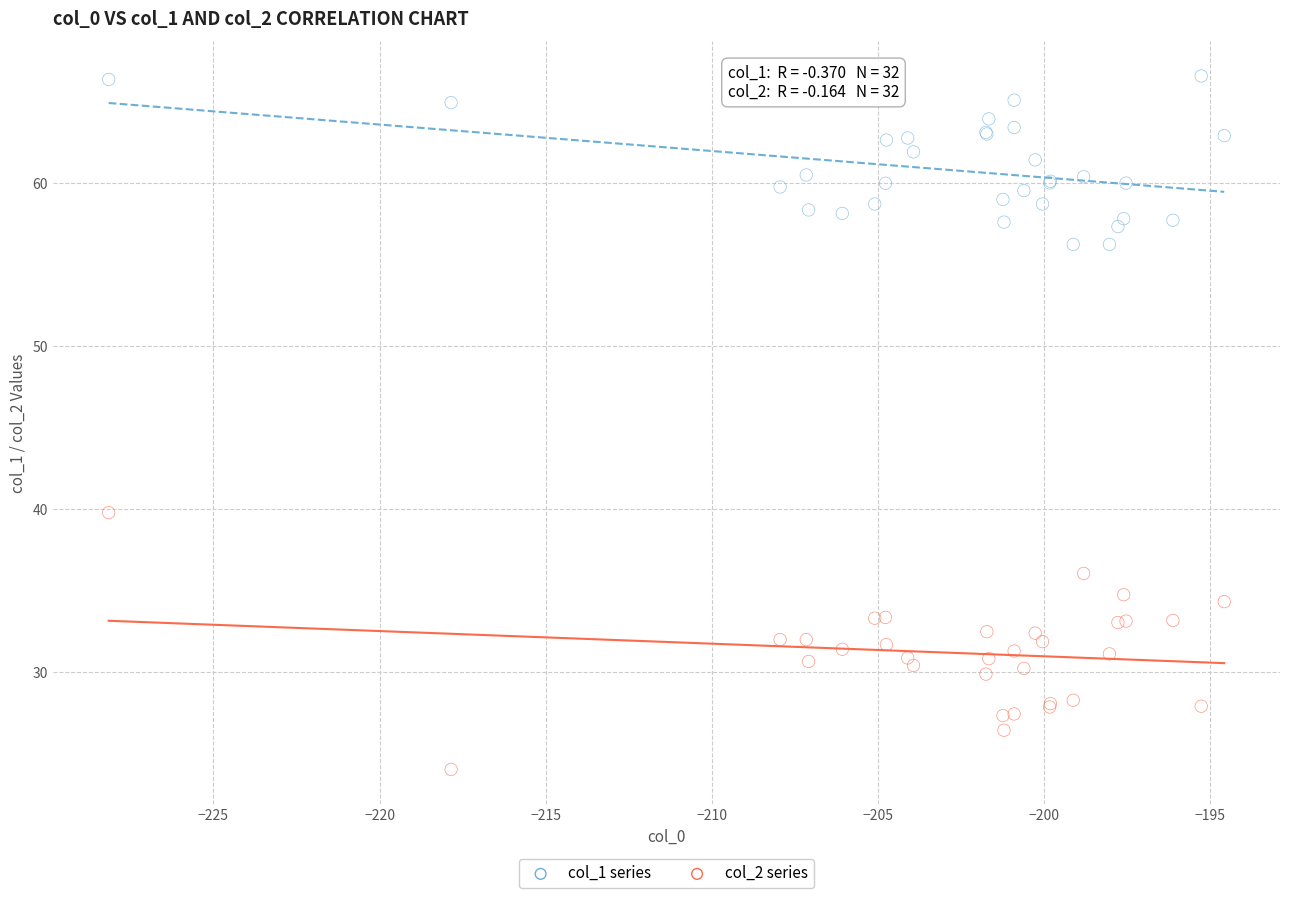

Which series has the largest Y range (max minus min)?

col_2 series